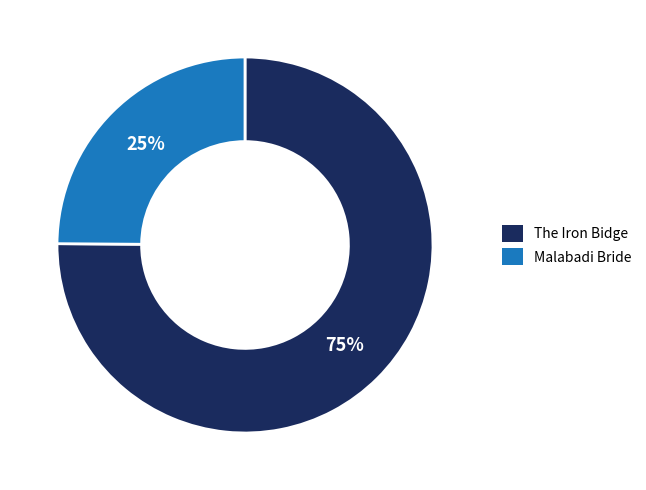

Does Malabadi Bride account for over 50% of the chart?

No